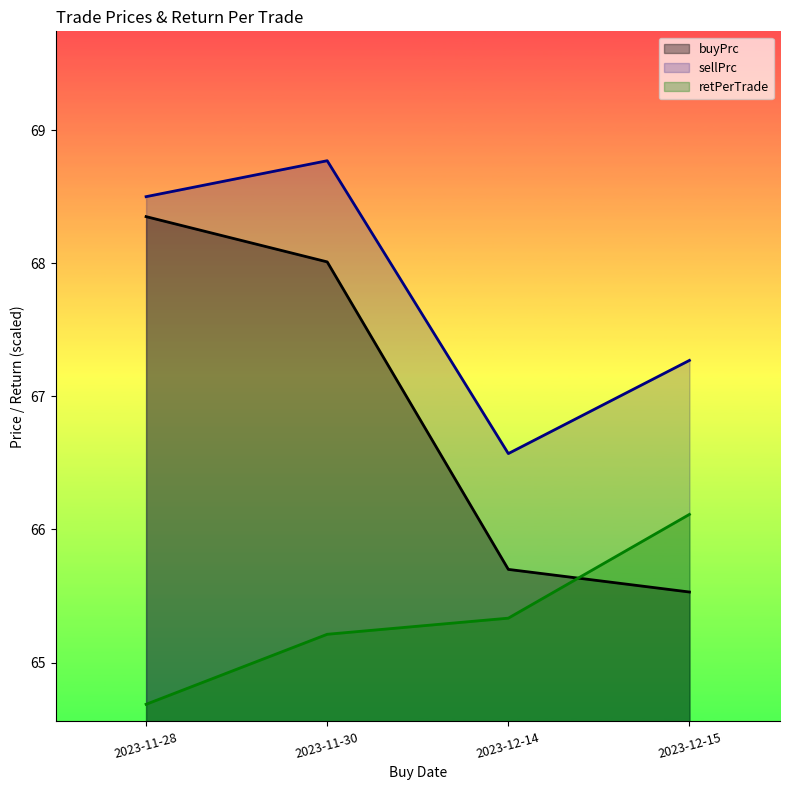

Reading left to right, extract all data points from this chart.

buyPrc: 2023-11-28=68.3	2023-11-30=68.0	2023-12-14=65.7	2023-12-15=65.5
sellPrc: 2023-11-28=68.5	2023-11-30=68.8	2023-12-14=66.6	2023-12-15=67.3
retPerTrade: 2023-11-28=64.7	2023-11-30=65.2	2023-12-14=65.3	2023-12-15=66.1